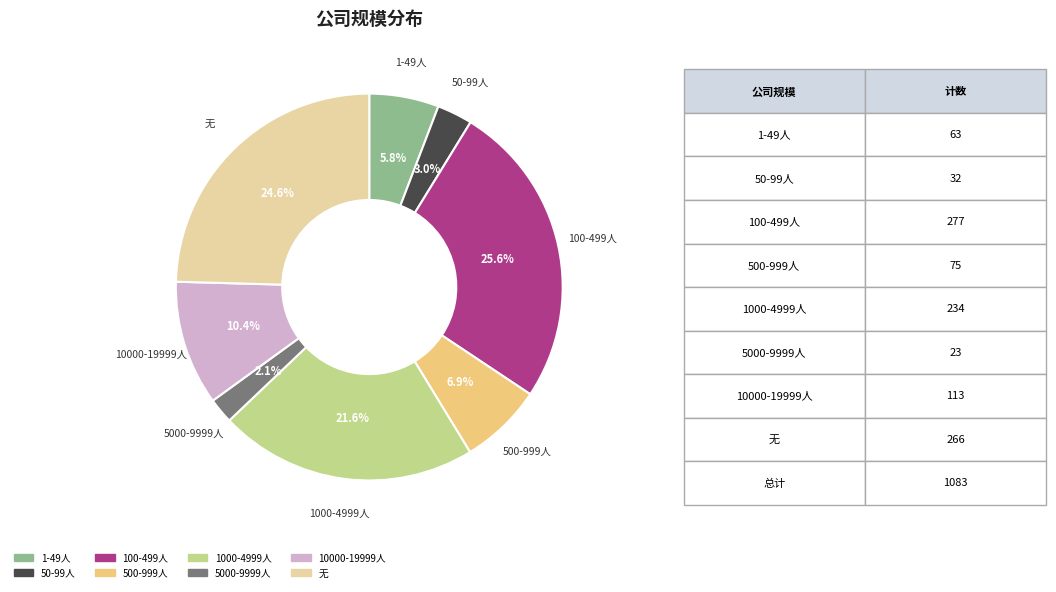

Is it true that 1-49人 is 6% of the pie?

True